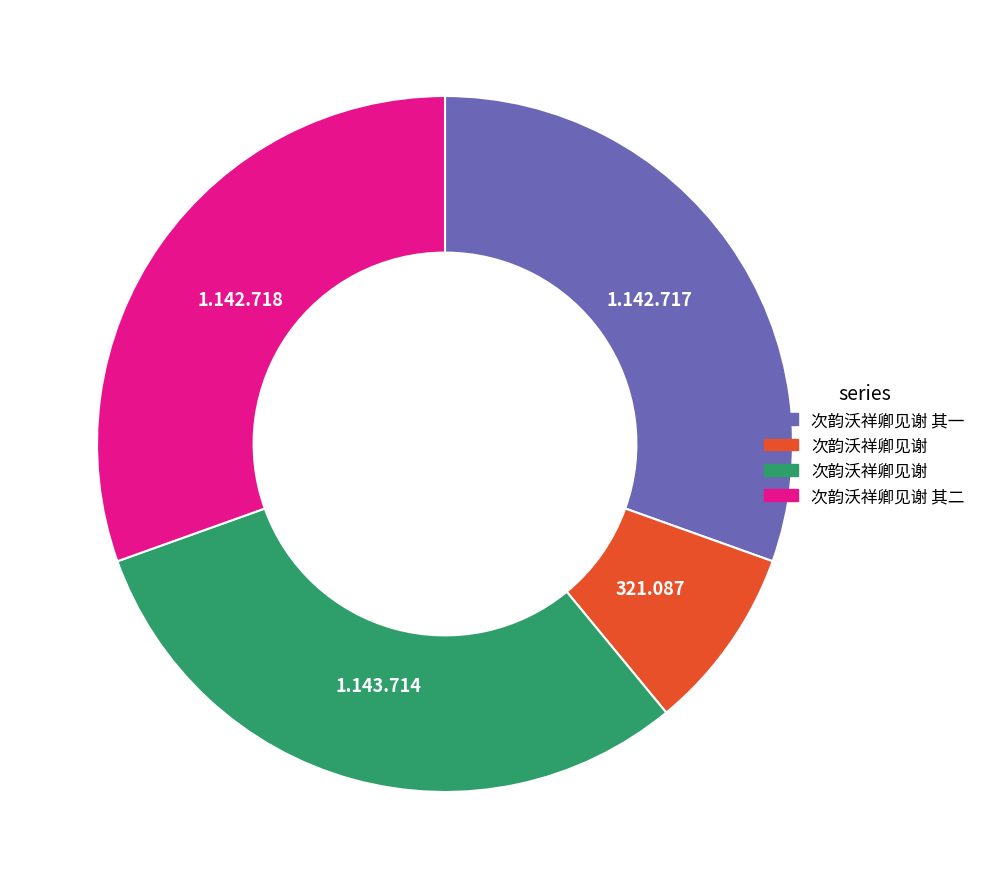

Is there a majority slice in this chart?

No